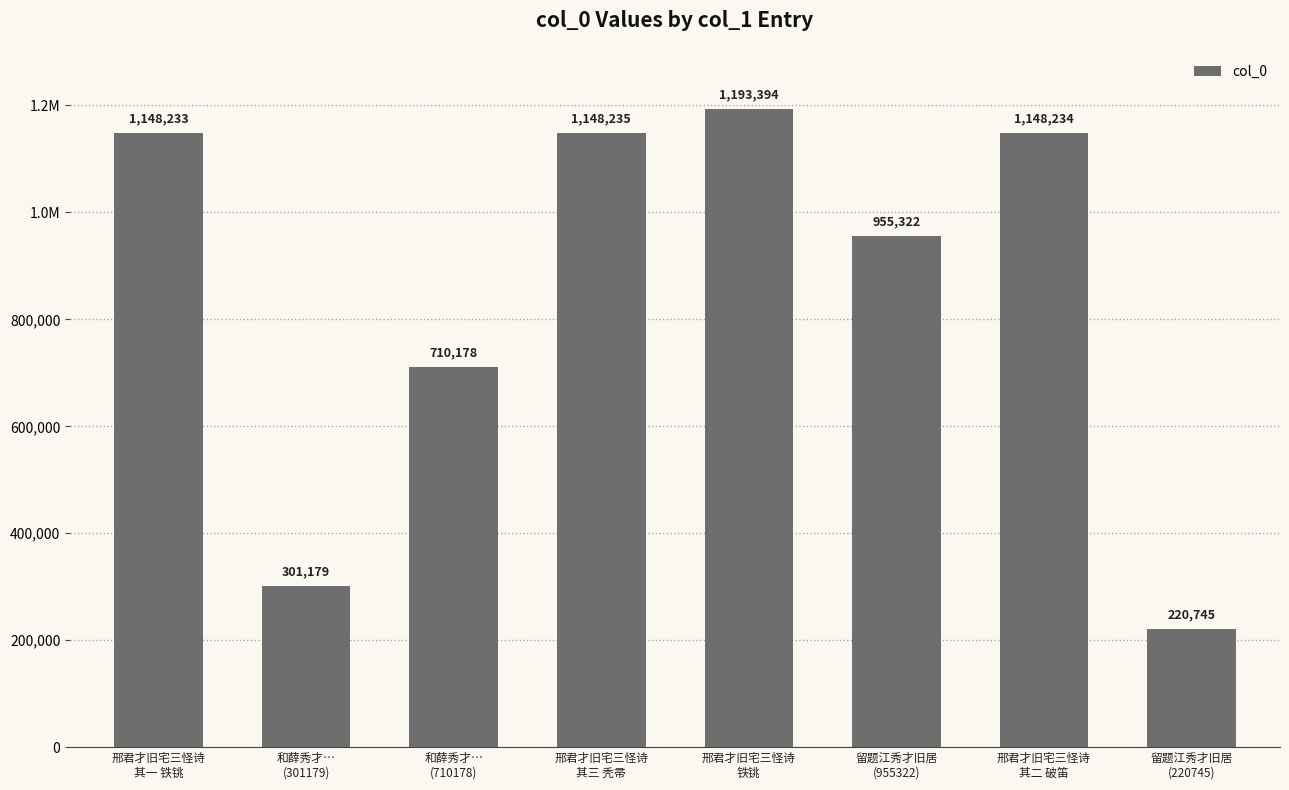

Is it true that the value at 留题江秀才旧居
(955322) is 955322?

True